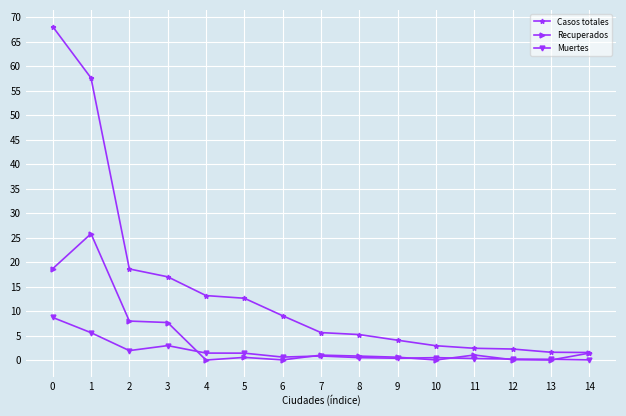

What is the value of the Casos totales point at the 15th from the left?

1.5